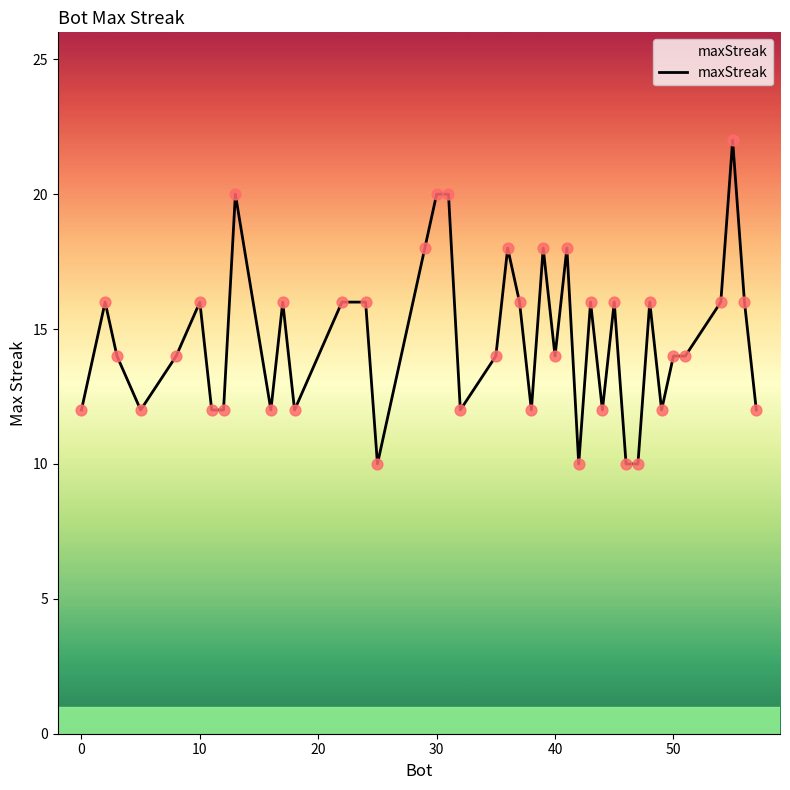

What is the greatest value displayed?

22